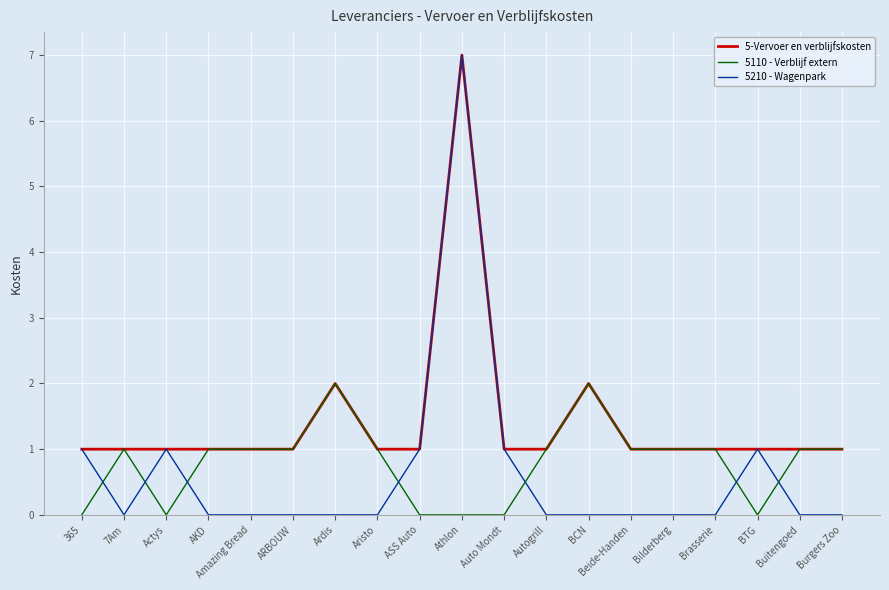

How many times do 5210 - Wagenpark and 5110 - Verblijf extern cross each other?

7